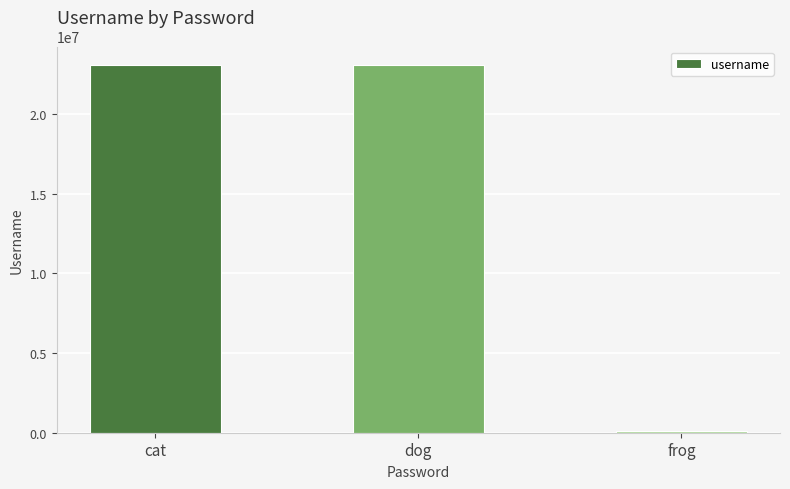

What is the label of the 2nd bar from the left?

dog